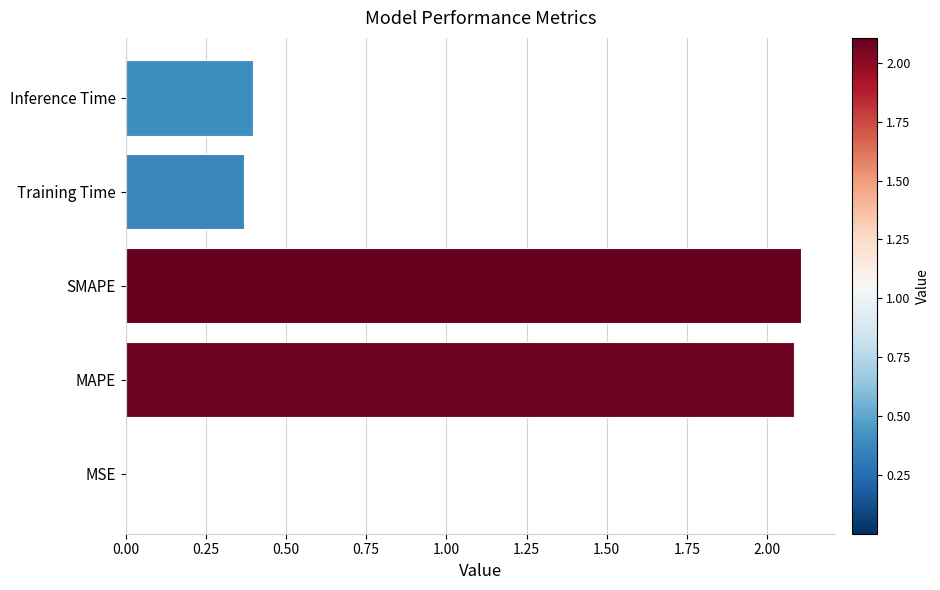

What is the sum of all values?

5.0